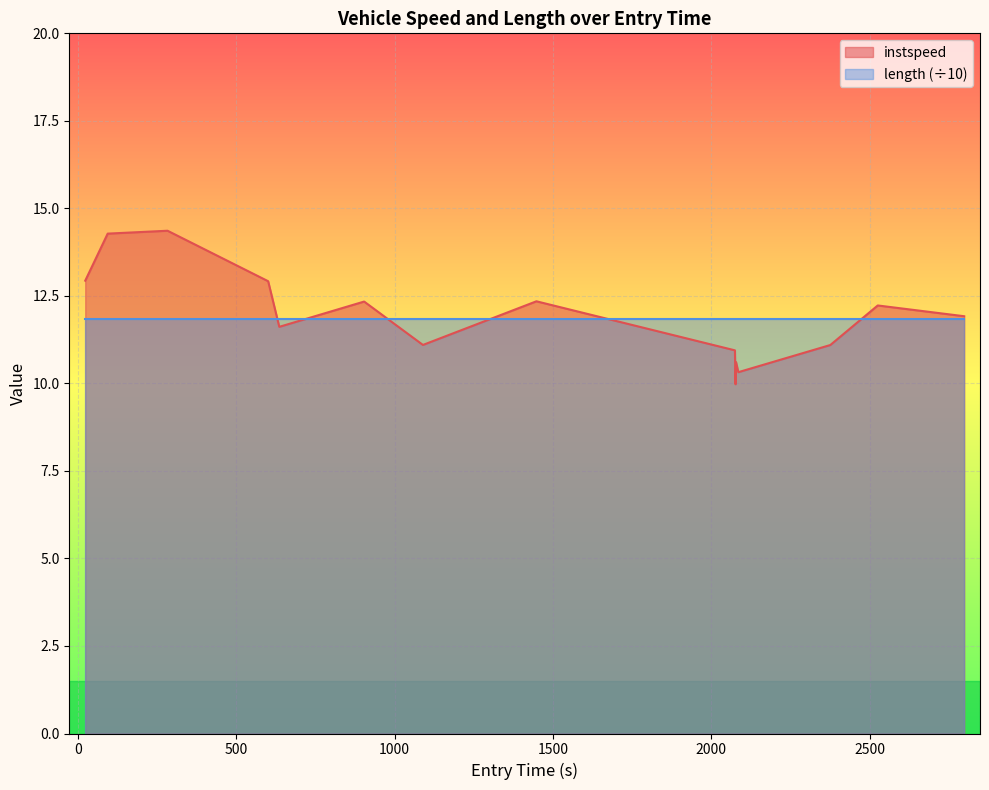

What is the value of the 3rd point from the left?

14.4